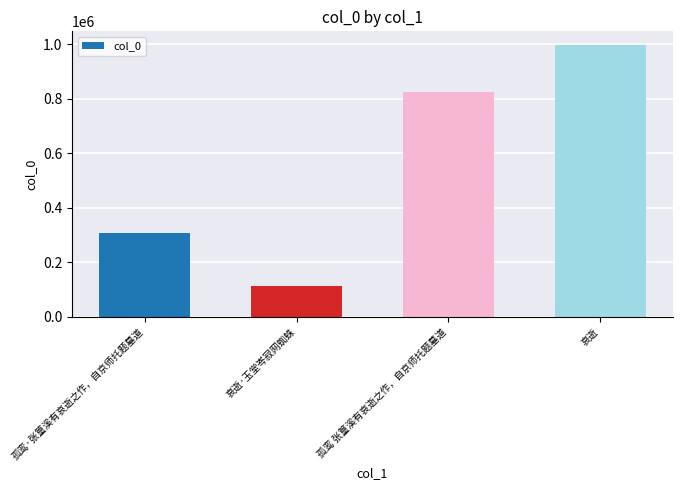

Rank the categories by value from lowest to highest.

哀逝·玉堂岑寂网蜘蛛, 孤鸾·张篁溪有哀逝之作，自京师托题墓道, 孤鸾 张篁溪有哀逝之作，自京师托题墓道, 哀逝